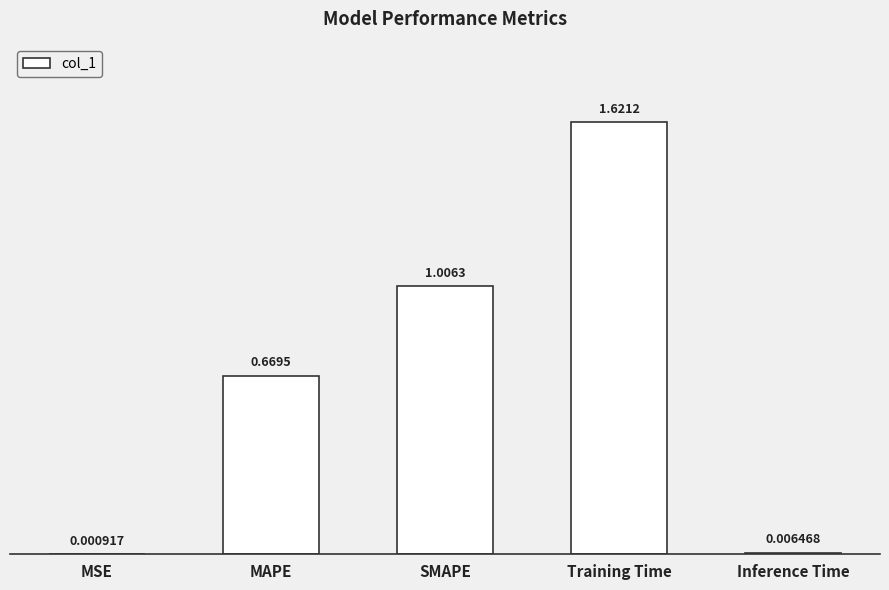

Which label corresponds to the largest value in the chart?

Training Time